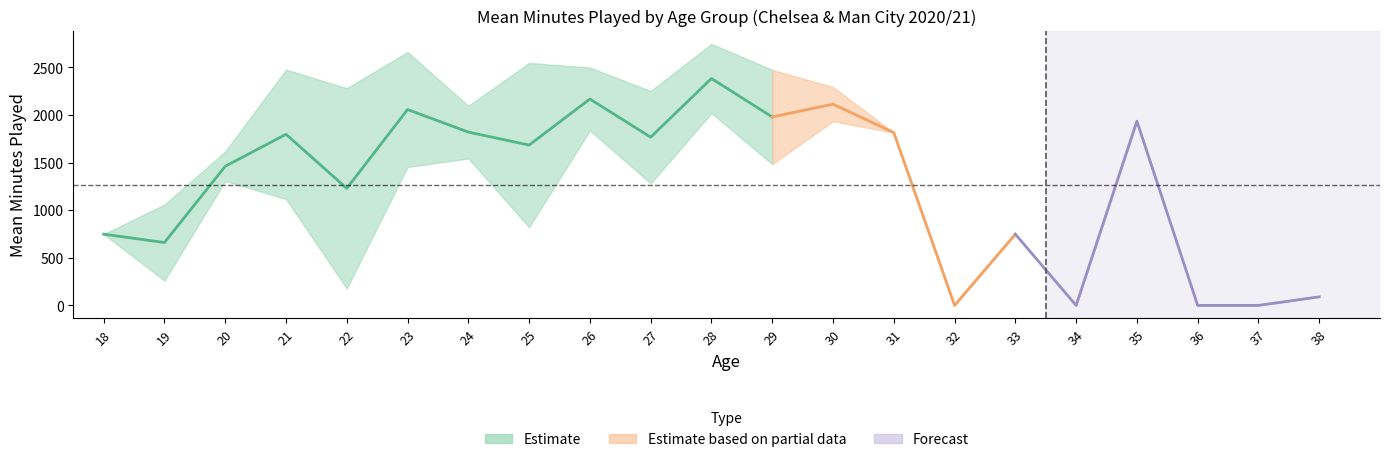

Does the chart display data point markers on the line(s)?

No